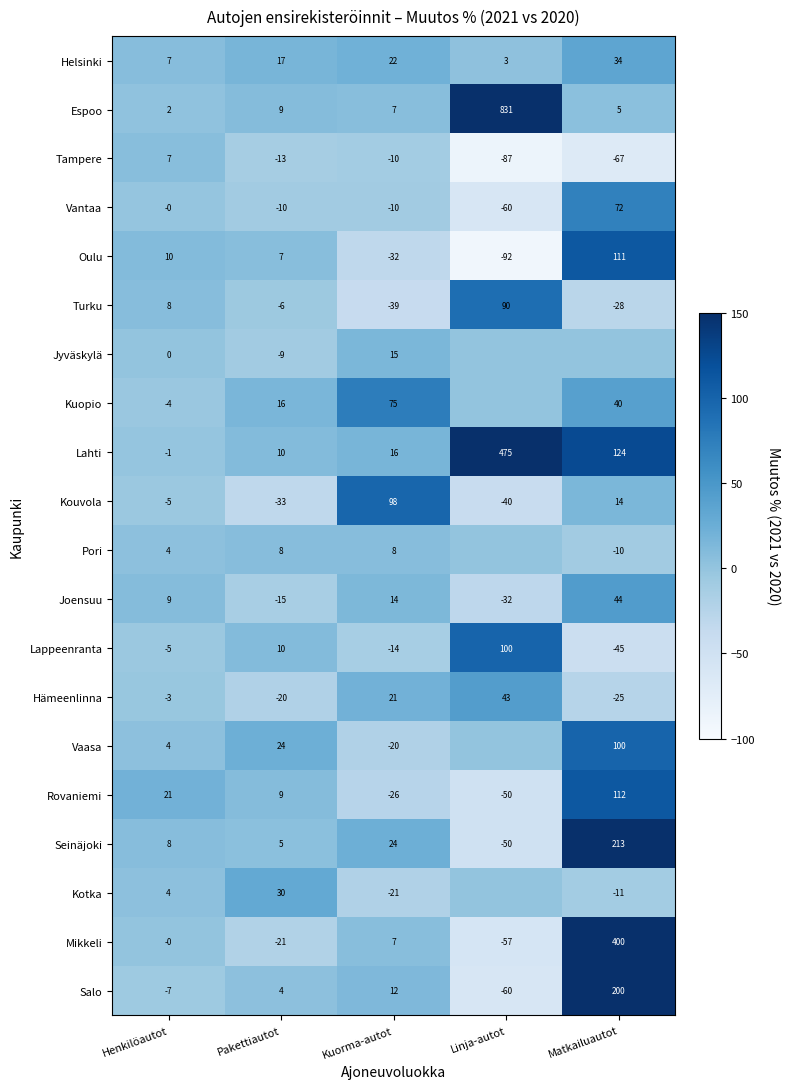

Where is Salo nearest to the value 70?

Kuorma-autot